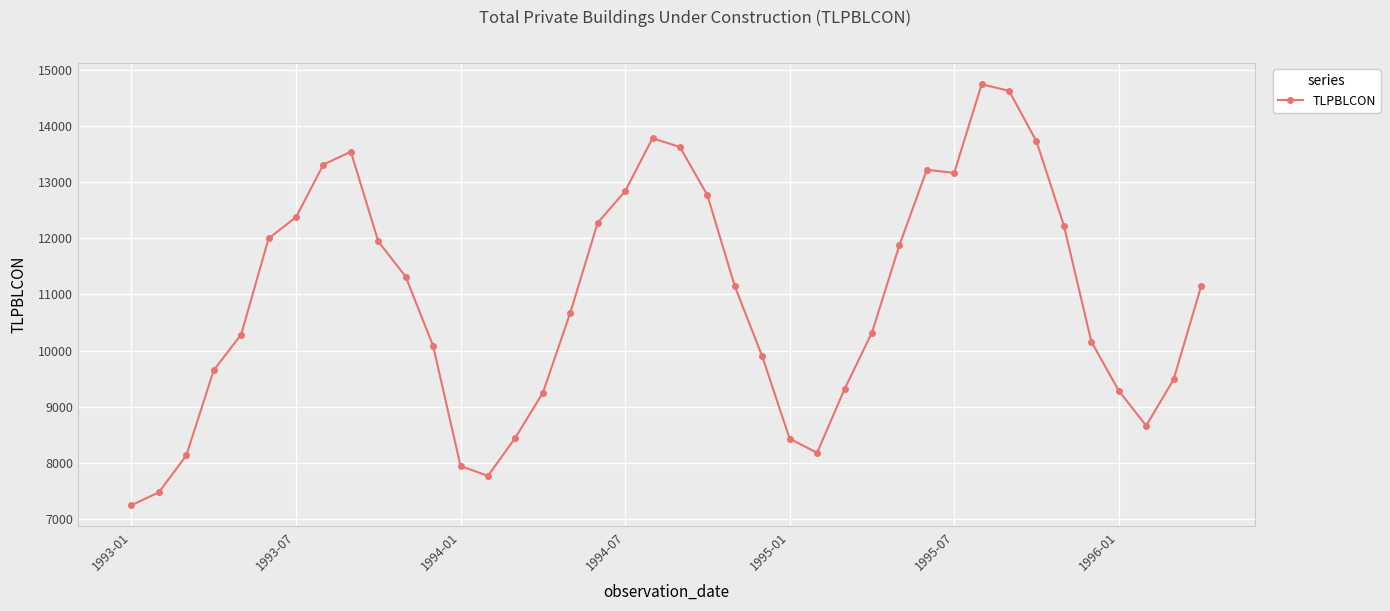

What is the difference between the maximum and minimum values?

7512